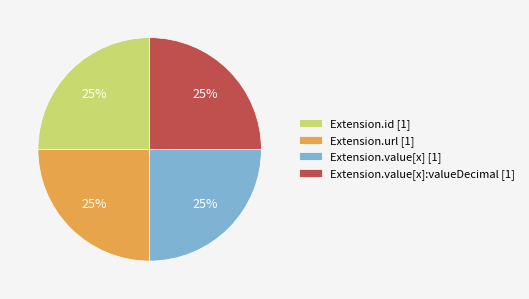

To the nearest percent, what is the difference between the largest and smallest slice percentages?

0%